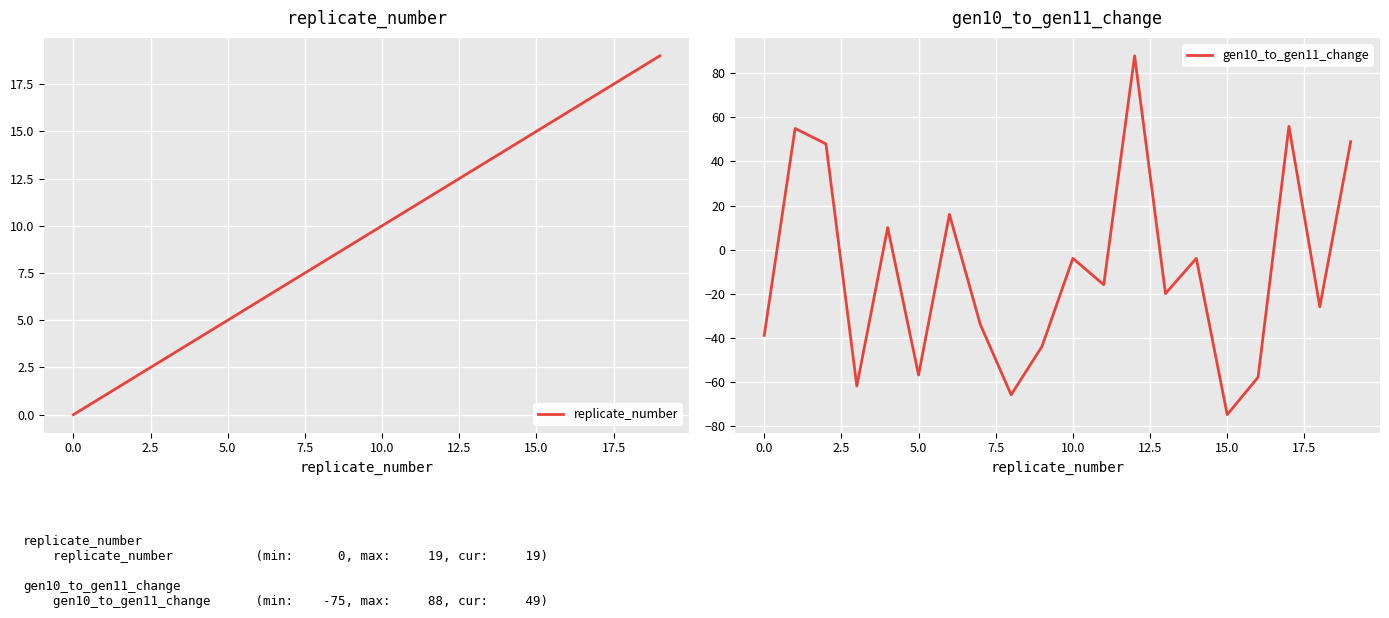

The value of gen10_to_gen11_change at 19 is 34. True or false?

False